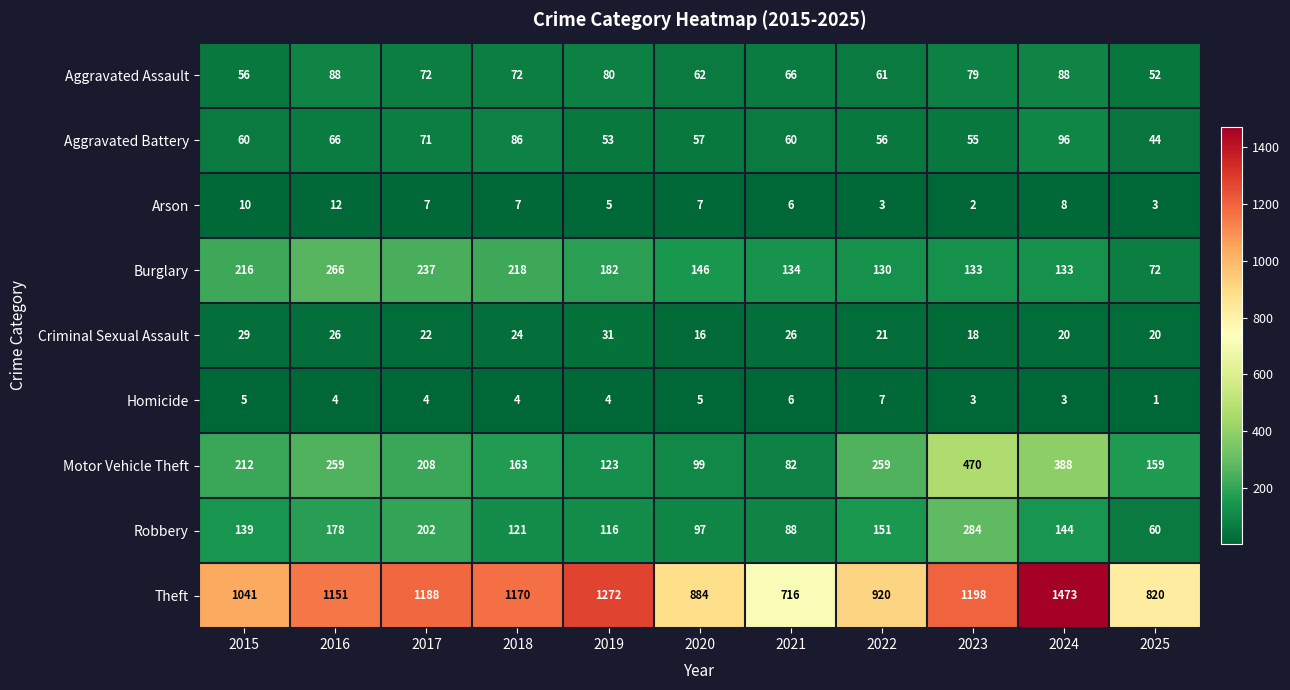

Which series has the largest total across all categories?

Theft